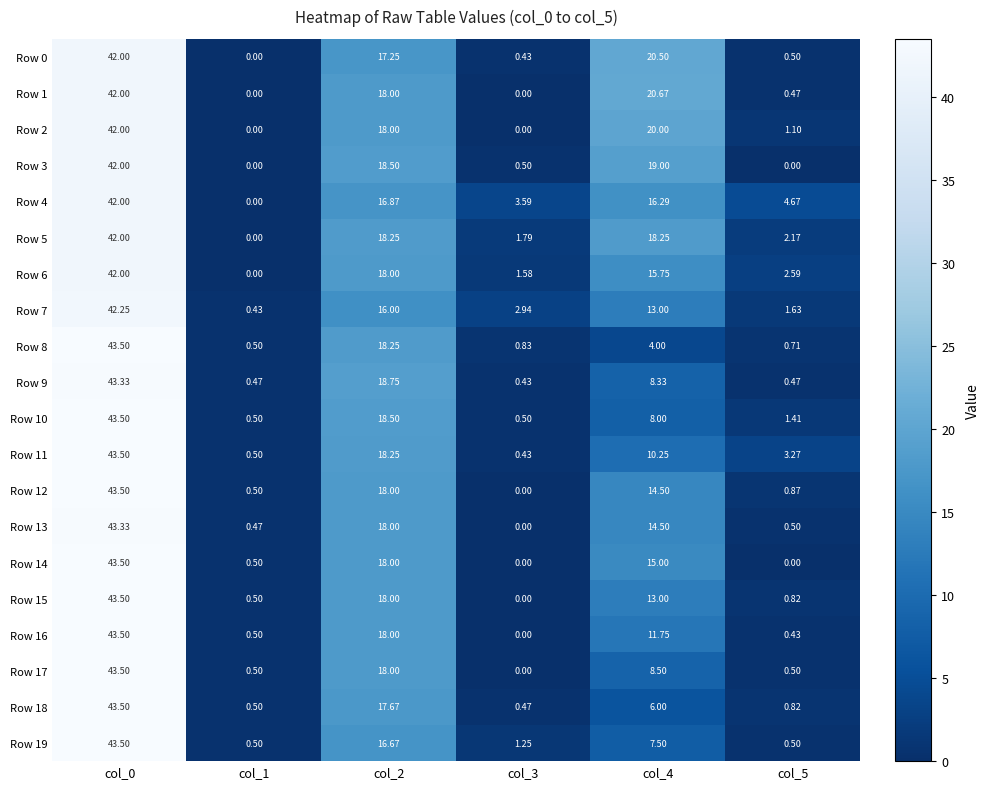

Is the value of Row 1 at col_5 greater than the value of Row 6 at col_5?

No